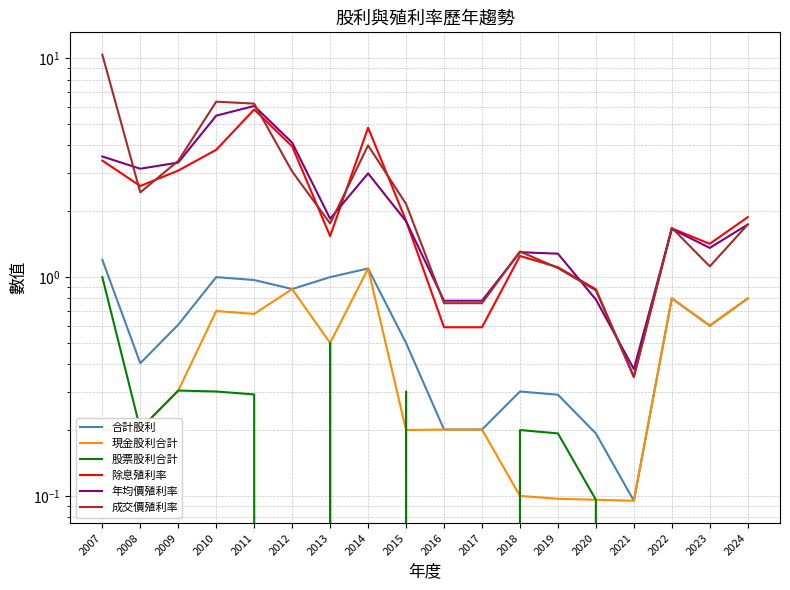

True or false: 現金股利合計 has more than 1 interior local peaks.

True